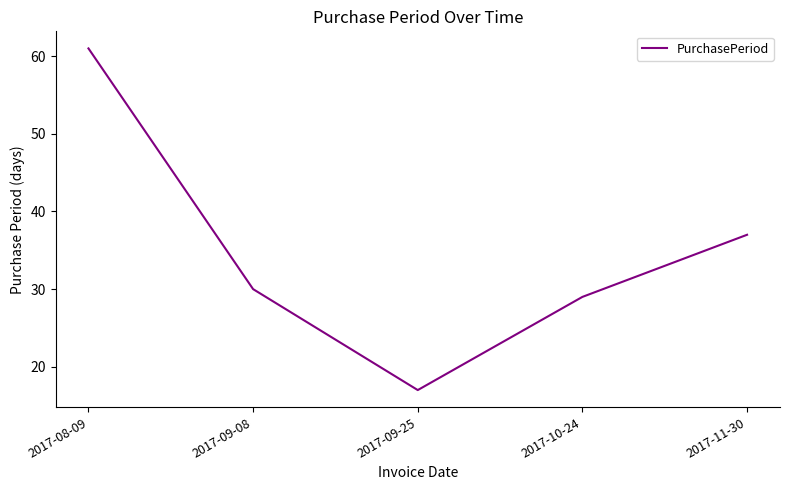

Reading left to right, transcribe all the data shown in this chart.

61	30	17	29	37